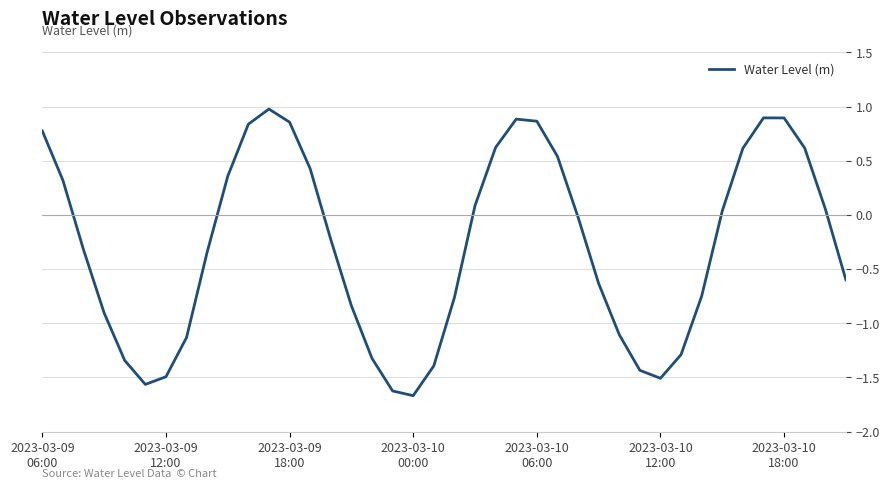

What is the maximum value shown in the chart?

1.0